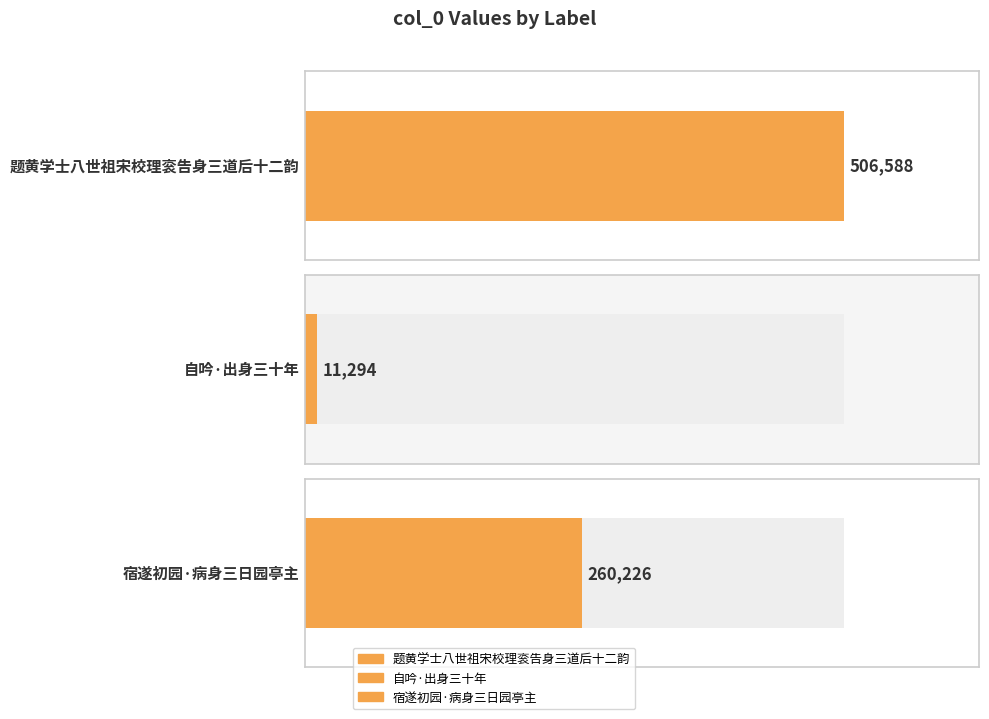

What is the sum of all values?

778108